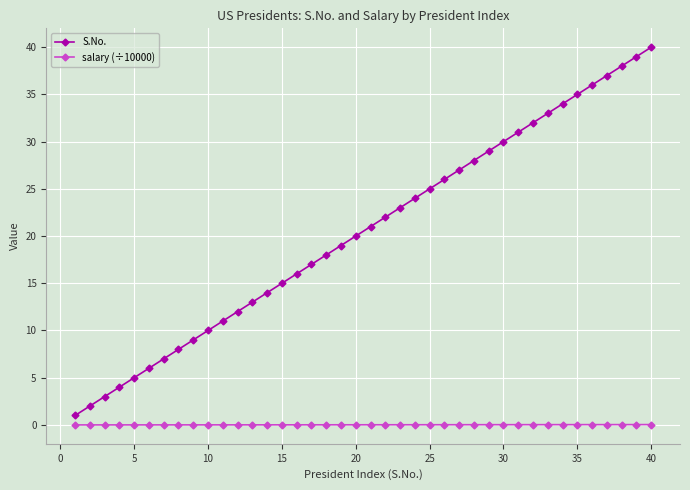

Rank the series by their average value, from lowest to highest.

salary (÷10000), S.No.